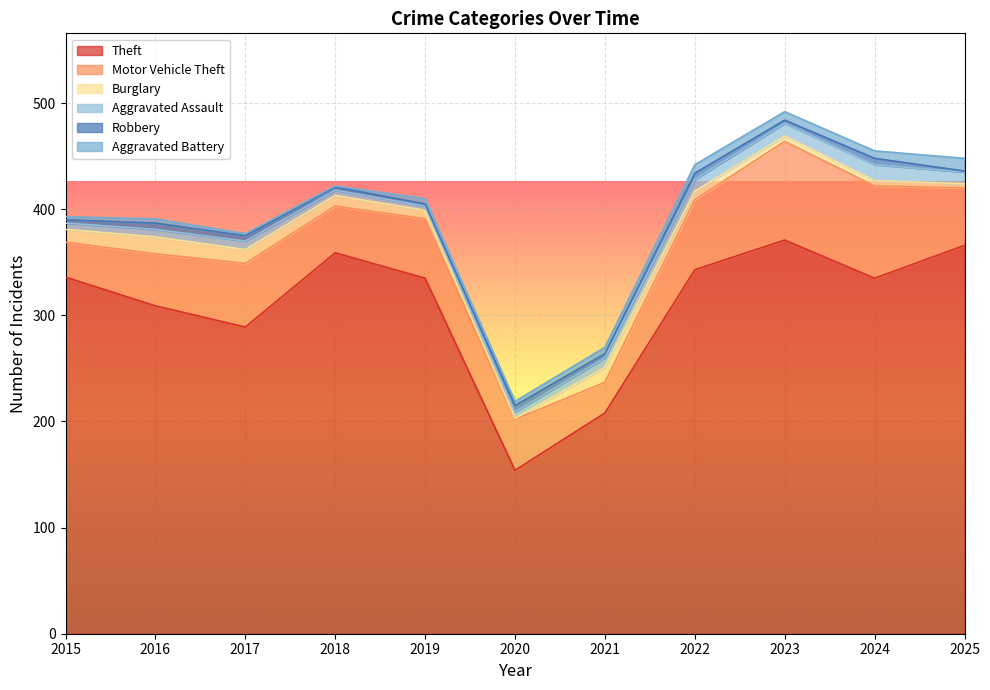

Reading right to left, list all the values displayed in this chart.

Theft: 366	335	371	343	208	154	335	359	289	309	336
Motor Vehicle Theft: 54	87	93	66	29	48	56	44	60	49	33
Burglary: 4	5	5	8	14	1	8	10	13	16	12
Aggravated Assault: 11	15	12	11	9	6	4	5	8	7	6
Robbery: 1	6	3	6	4	6	2	3	5	6	3
Aggravated Battery: 12	7	8	8	6	4	5	1	2	4	3